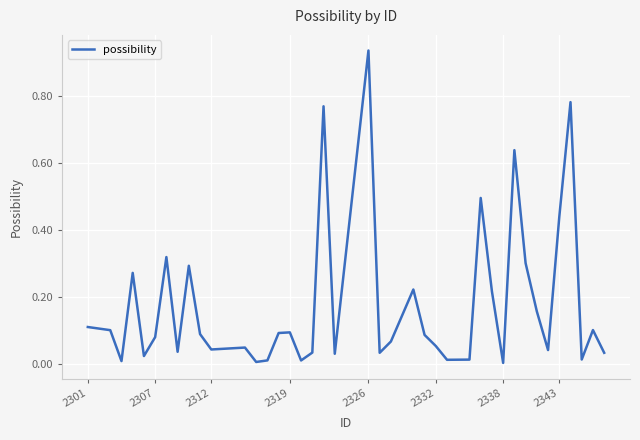

How many points are lower than both their immediate neighbors (excluding endpoints)?

12